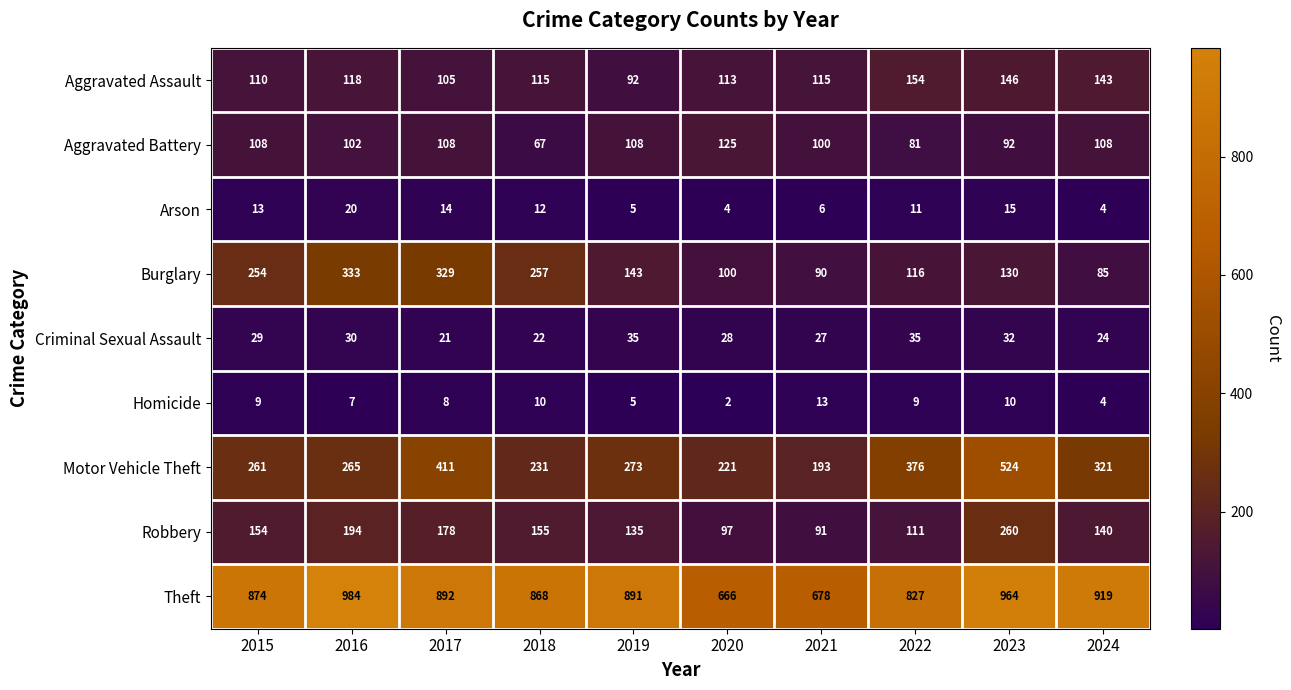

Which series has the largest total across all categories?

Theft